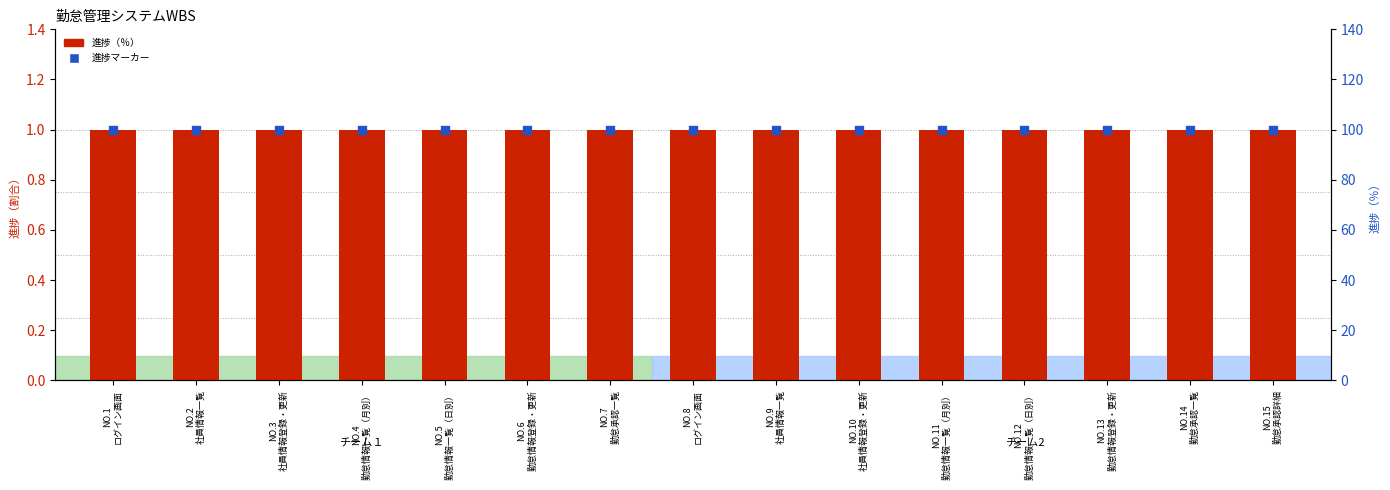

Which series contains the highest Y value?

進捗マーカー